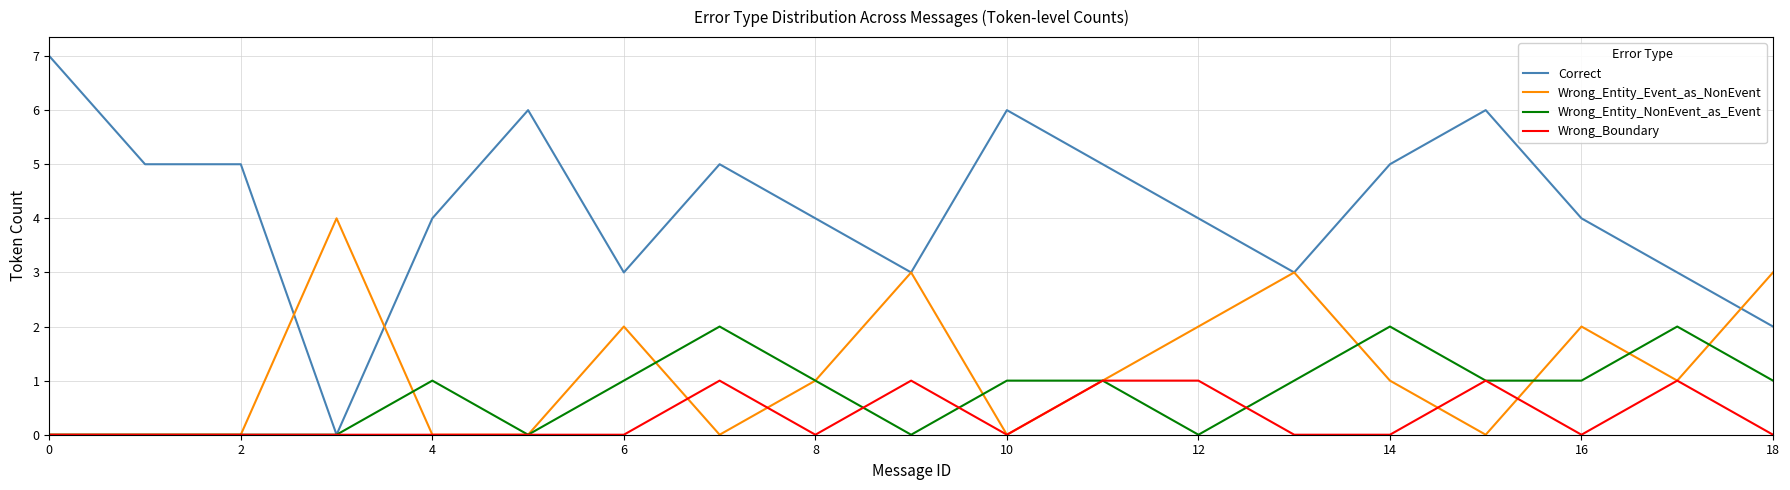

Which series has the widest spread of values?

Correct